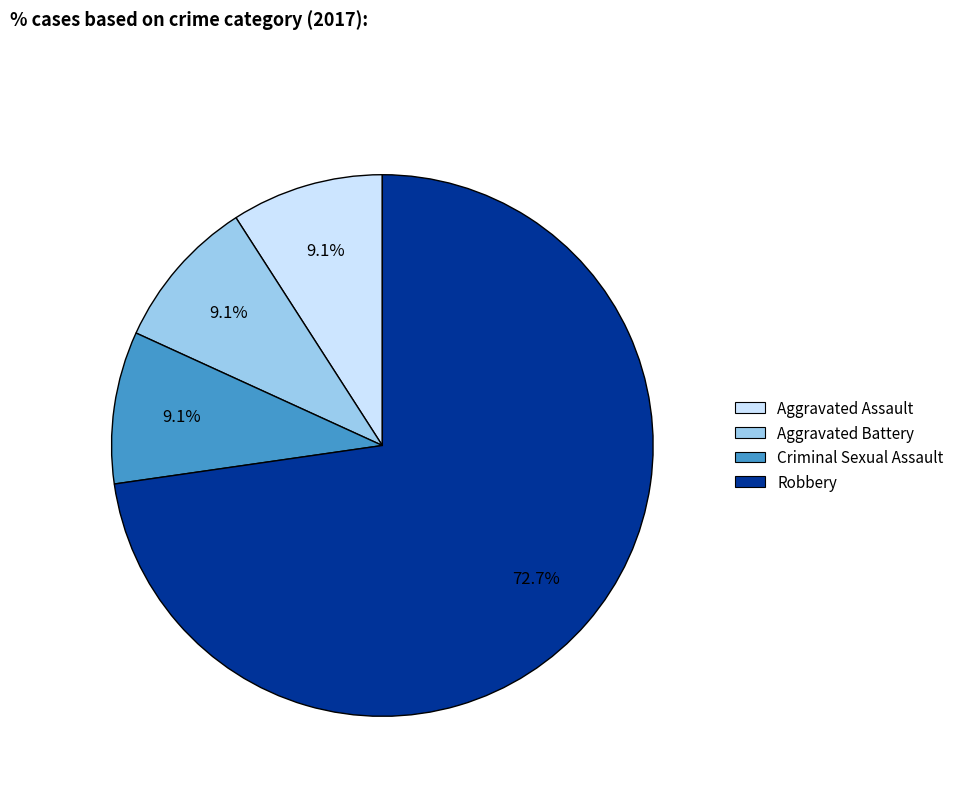

Is the sum of Criminal Sexual Assault and Aggravated Battery greater than half?

No